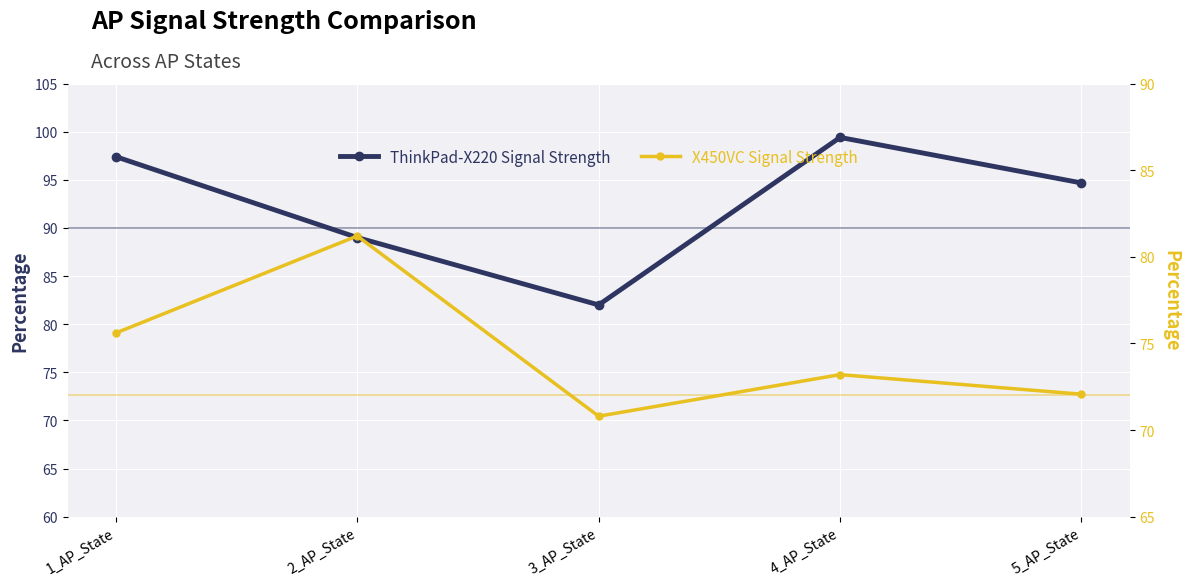

Is it true that X450VC Signal Strength equals 75.6 at 1_AP_State?

True